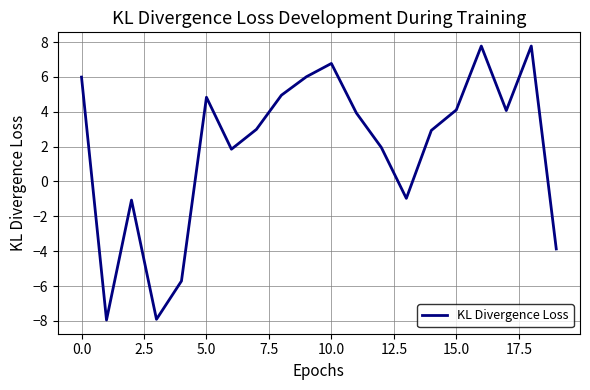

What is the maximum value shown in the chart?

7.8